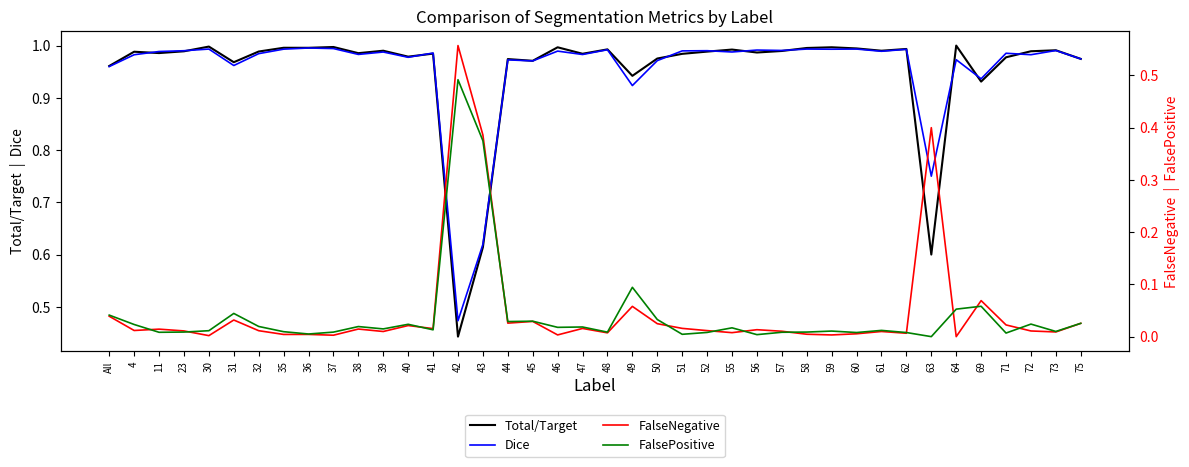

True or false: FalseNegative and Dice cross at least once.

True